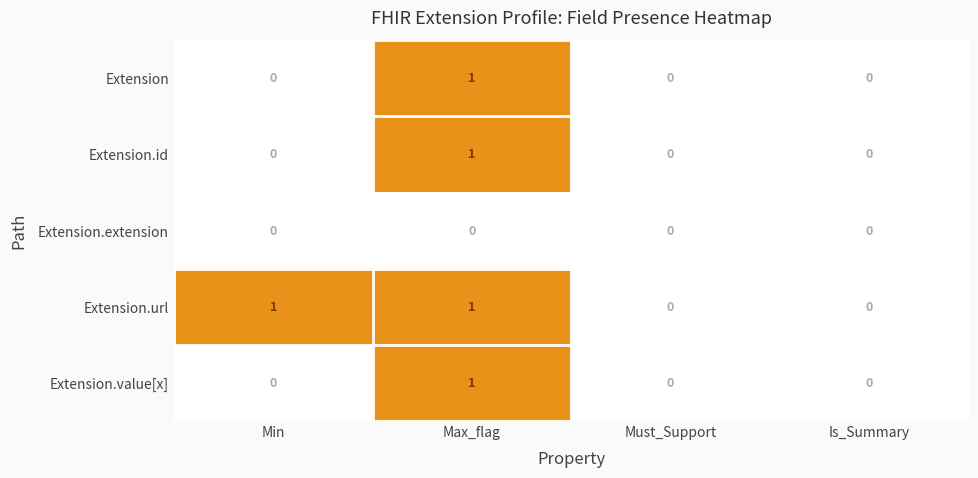

How many distinct data groups are displayed?

5